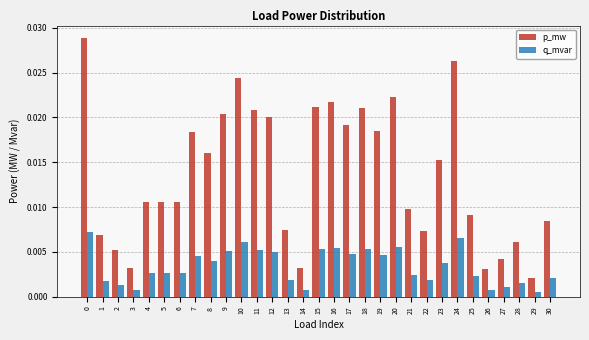

Is the value of p_mw at 12 greater than the value of q_mvar at 2?

Yes